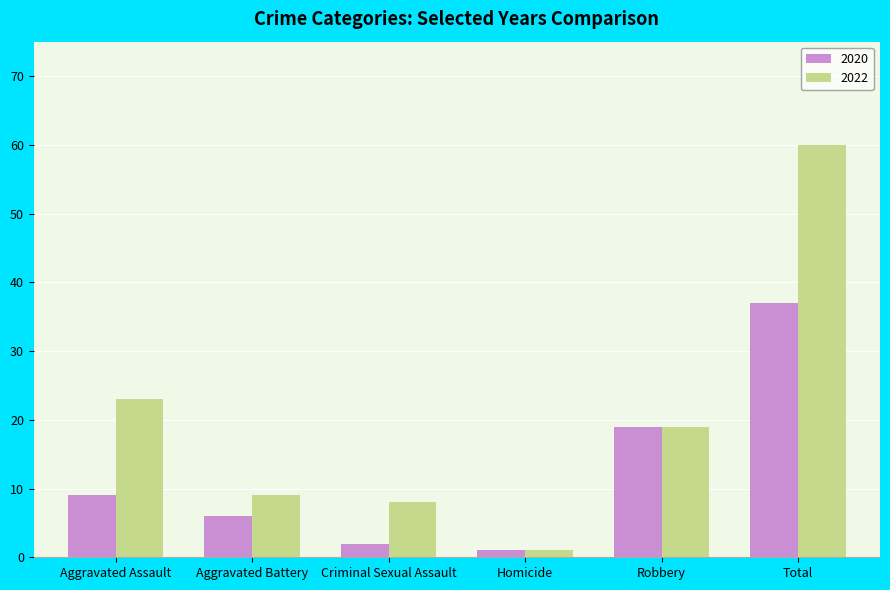

What is the value of the 2020 bar at the 1st from the left?

9